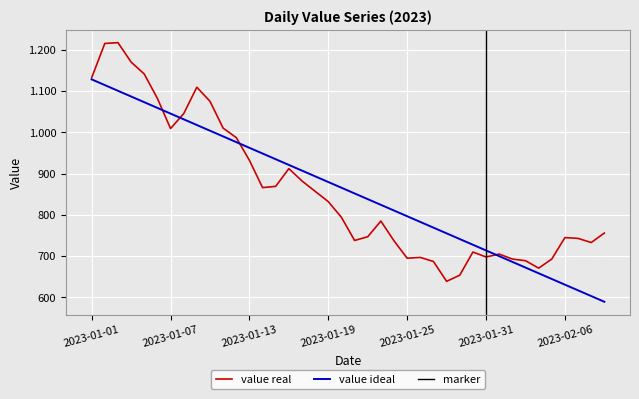

Is it true that the value at 2023-01-06 is 1508?

False